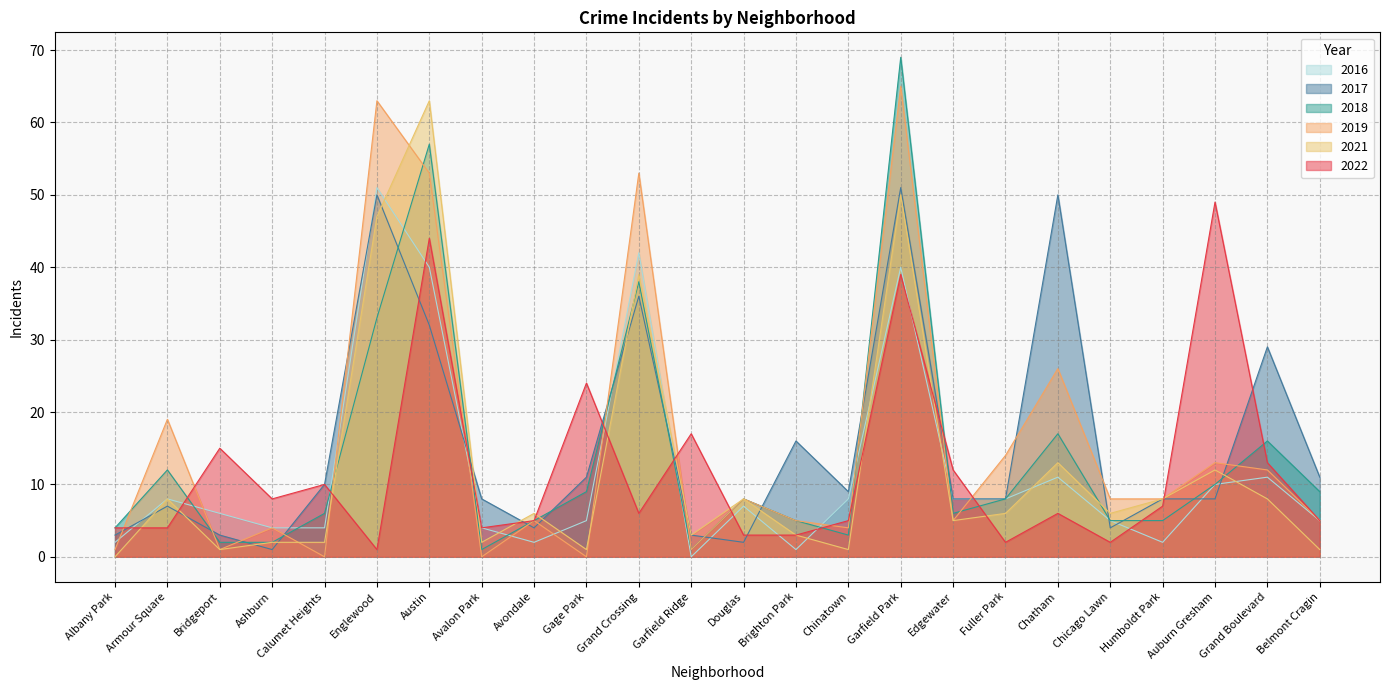

List the labels in order of 2017 value, smallest first.

Ashburn, Douglas, Albany Park, Bridgeport, Garfield Ridge, Avondale, Chicago Lawn, Armour Square, Avalon Park, Edgewater, Fuller Park, Humboldt Park, Auburn Gresham, Chinatown, Calumet Heights, Gage Park, Belmont Cragin, Brighton Park, Grand Boulevard, Austin, Grand Crossing, Englewood, Chatham, Garfield Park